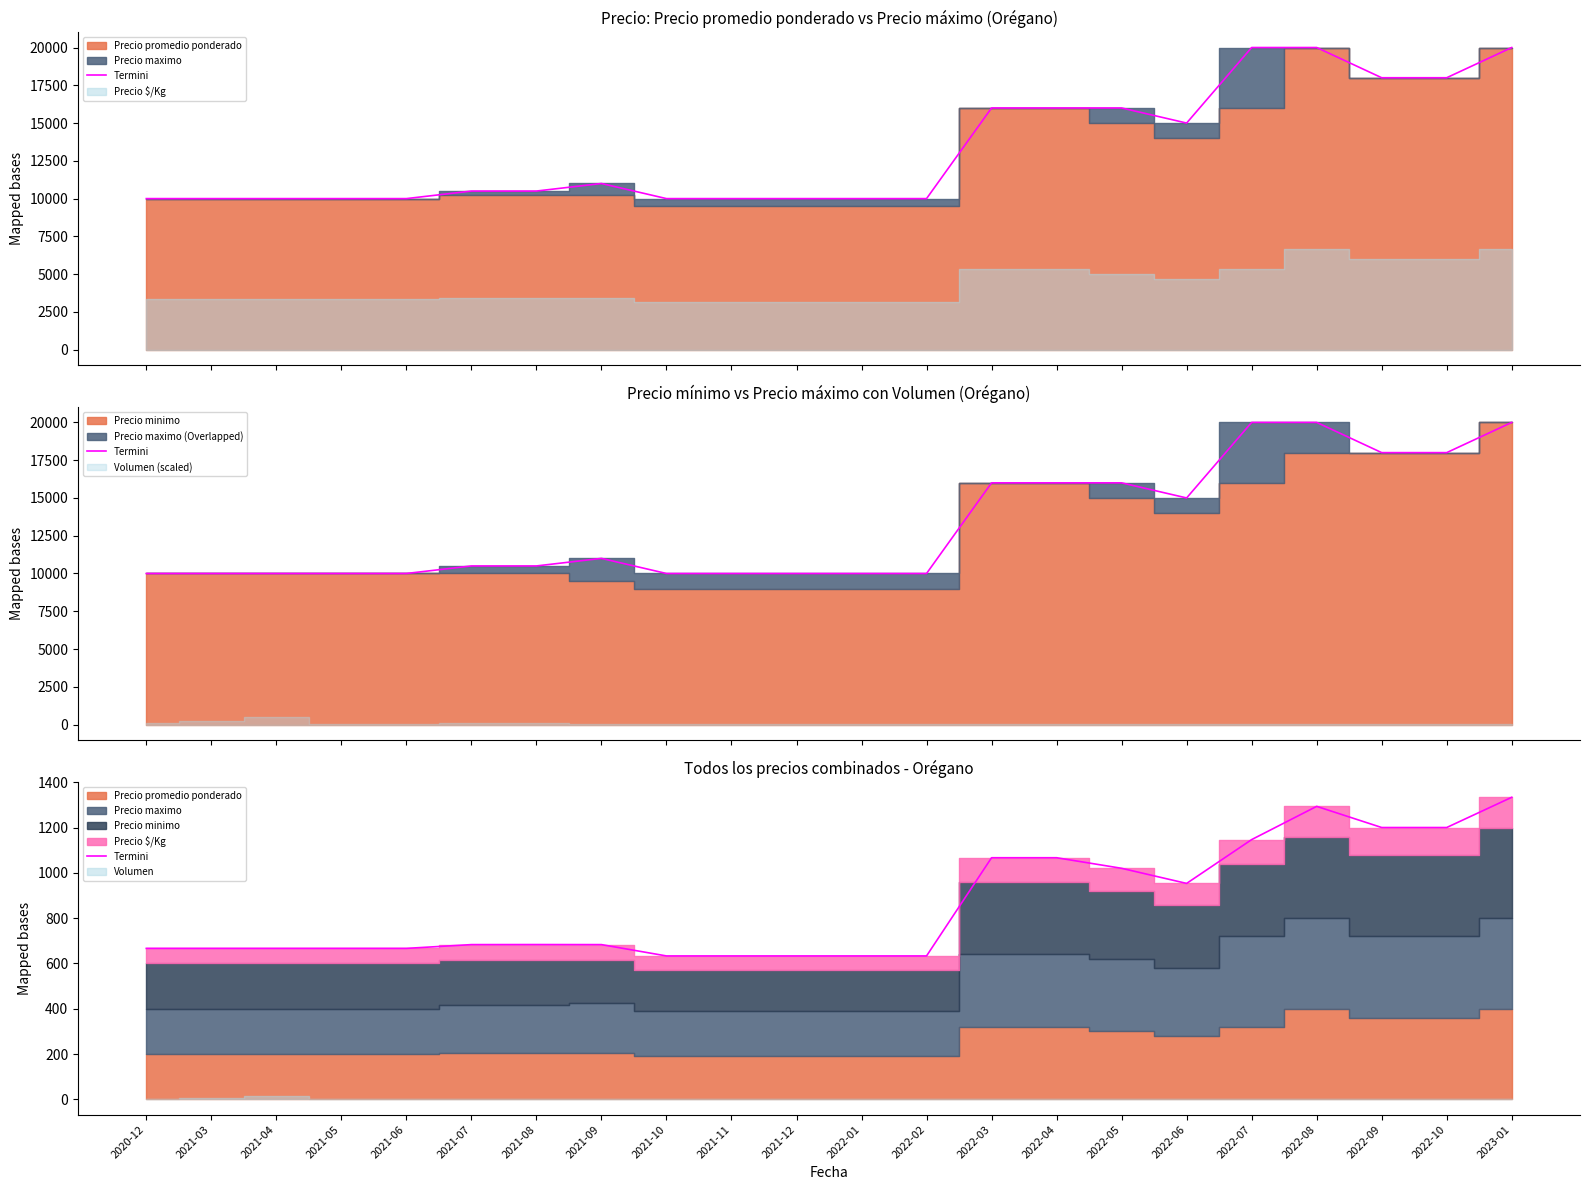

What is the label of the 14th point from the right?

2021-10